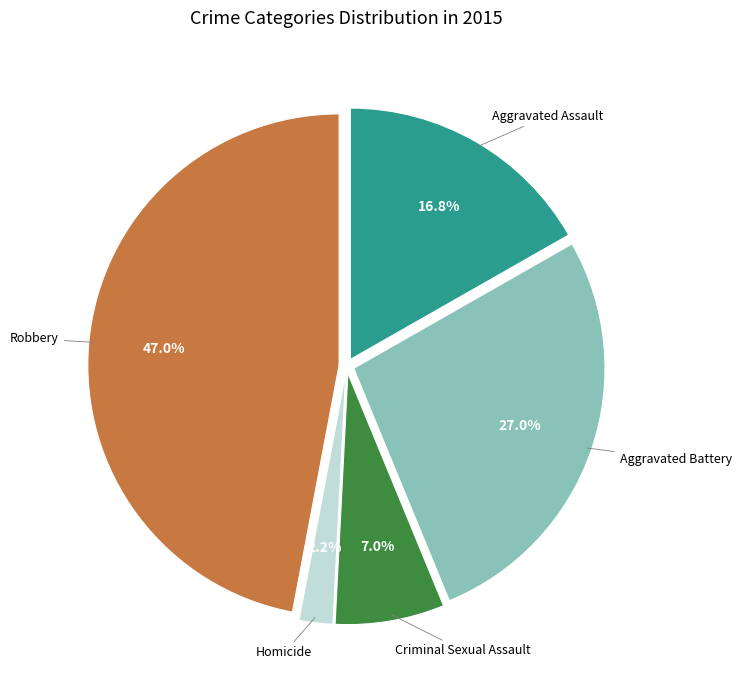

Does any single category account for the majority?

No